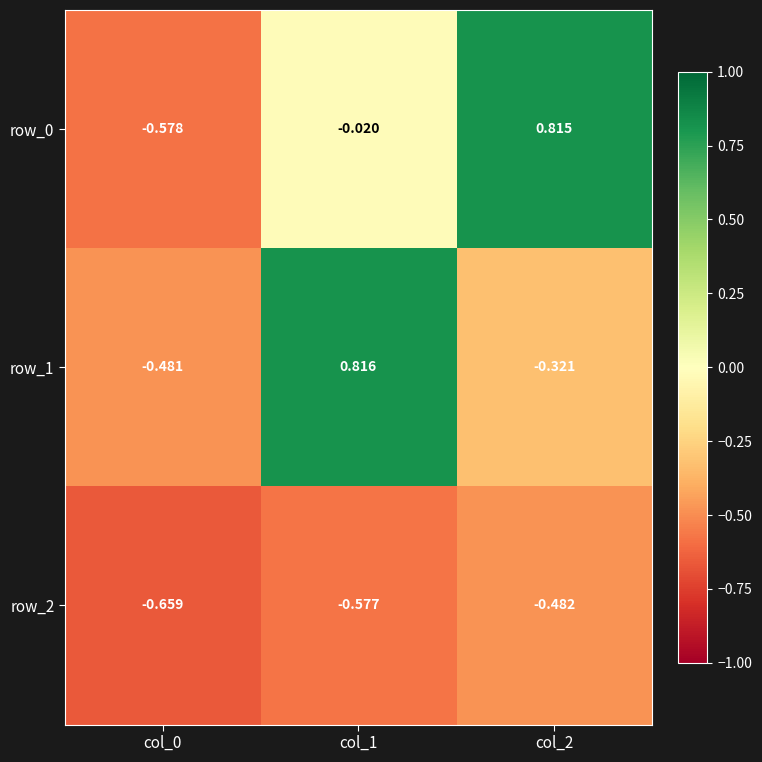

Where does the row_0 series first go above 0?

col_2